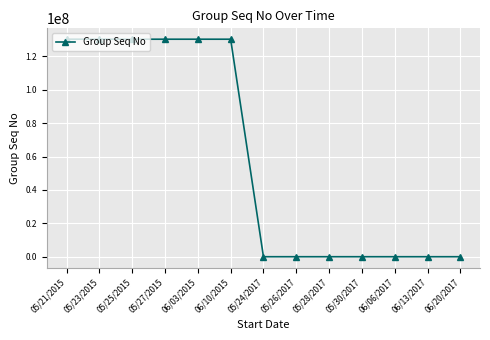

What is the greatest value displayed?

130285013